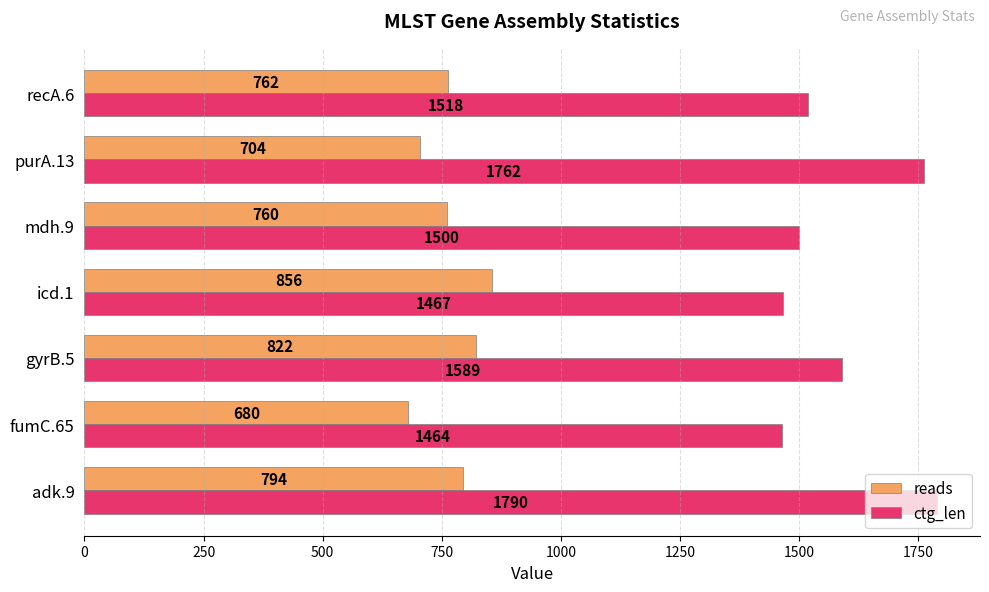

True or false: reads has a value of 822 at gyrB.5.

True